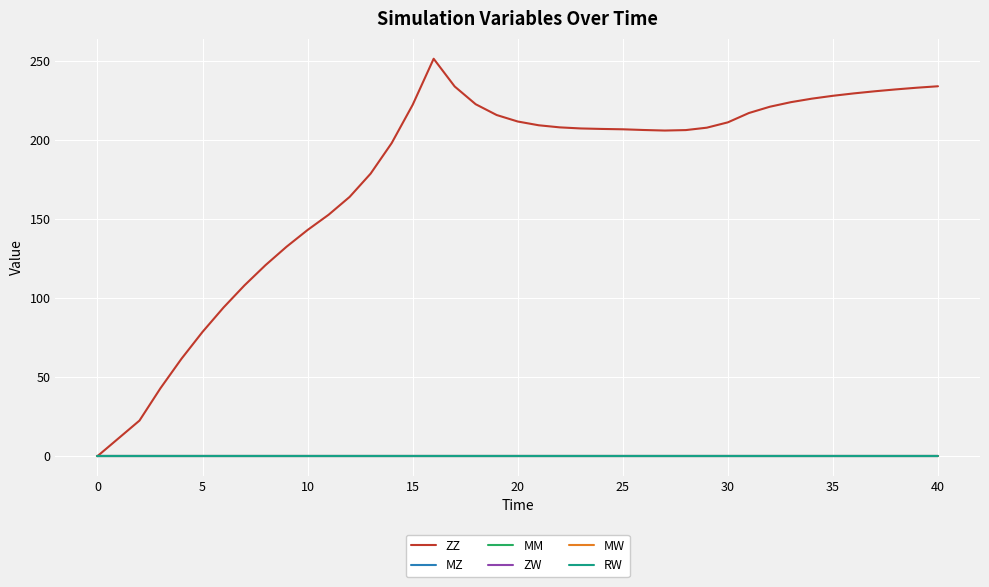

Does the chart display data point markers on the line(s)?

No